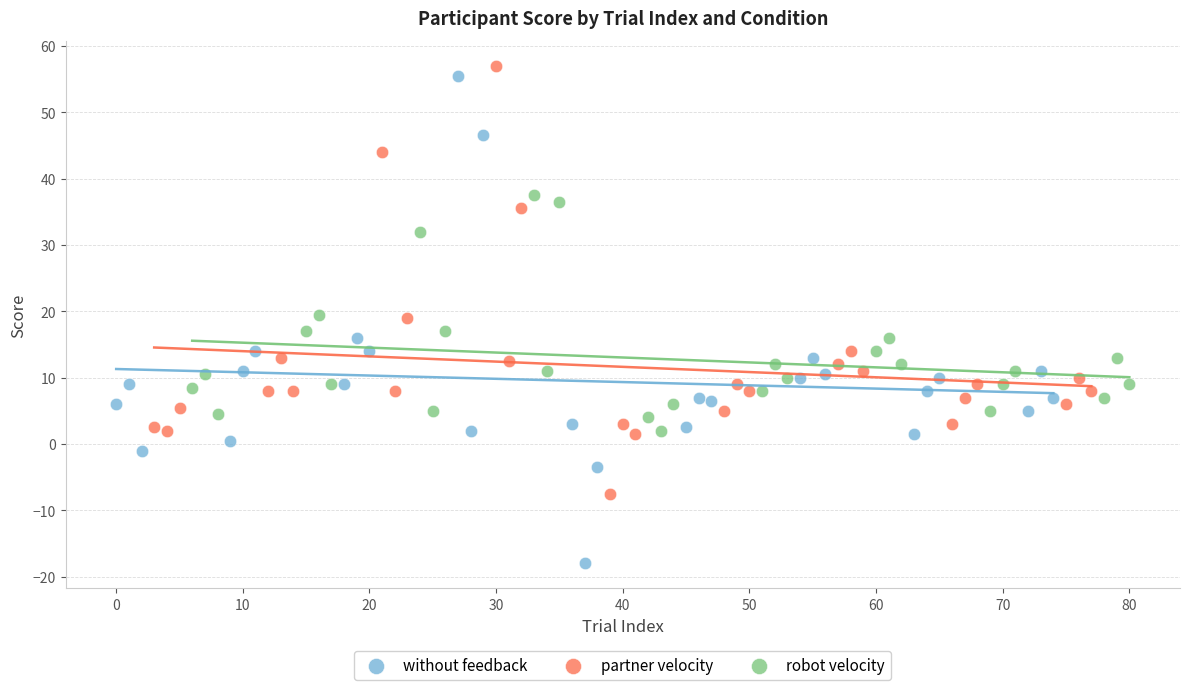

Which series contains the lowest Y value?

without feedback